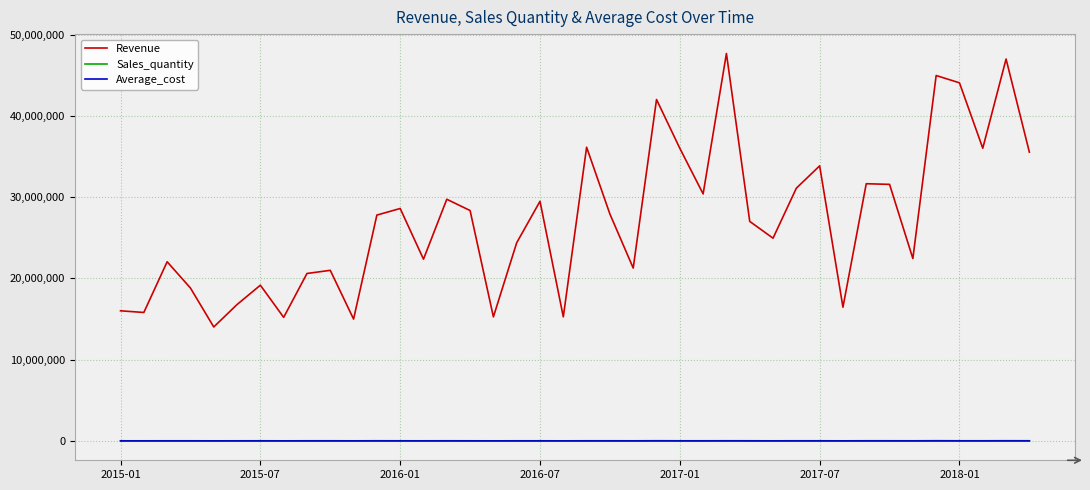

Which series has the largest range (max minus min)?

Revenue